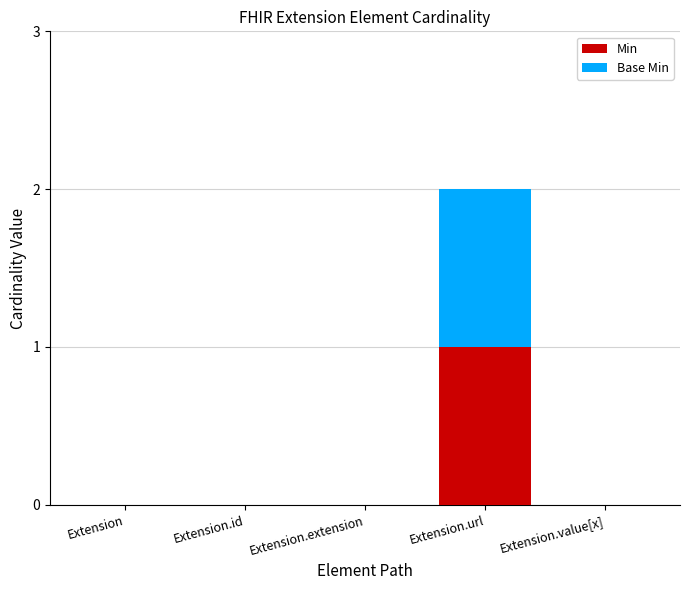

The value of Min at Extension.url is 1. True or false?

True